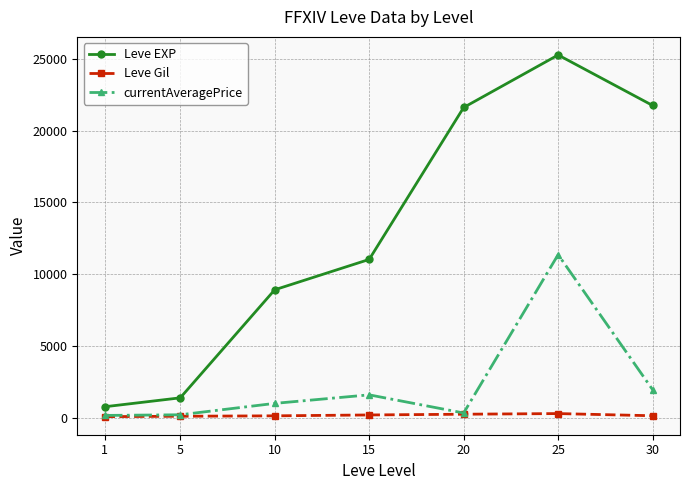

Which series has the widest spread of values?

Leve EXP